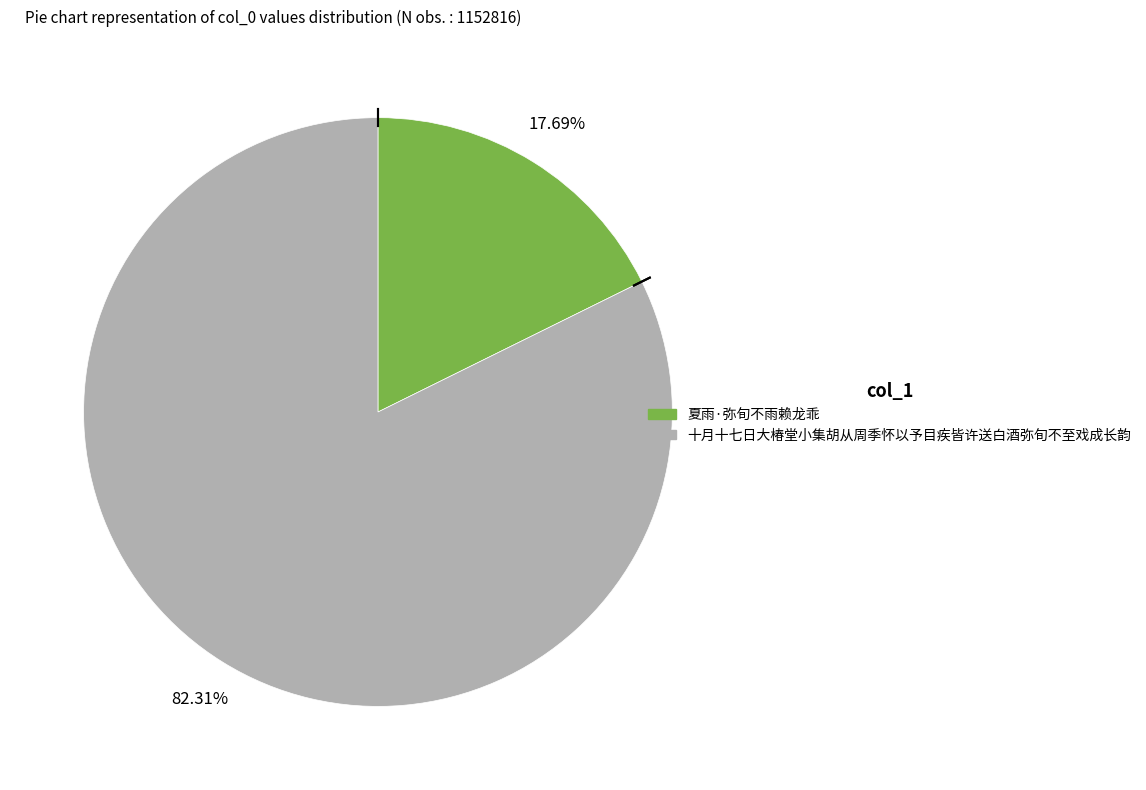

To the nearest percent, what percentage of the pie is 夏雨·弥旬不雨赖龙乖?

18%